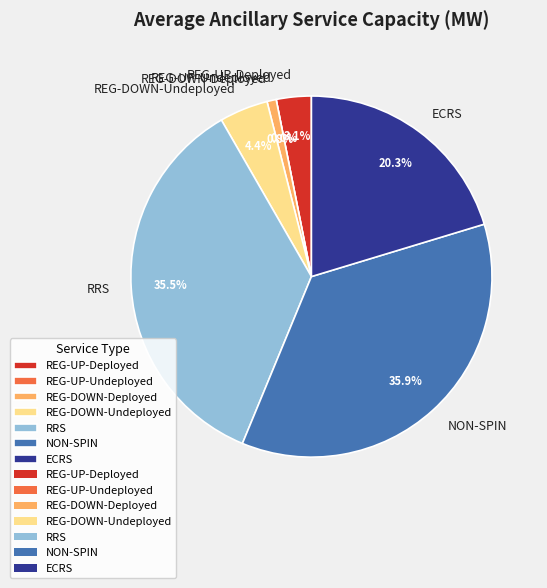

To the nearest percent, what is the combined percentage of REG-UP-Undeployed and NON-SPIN?

36%